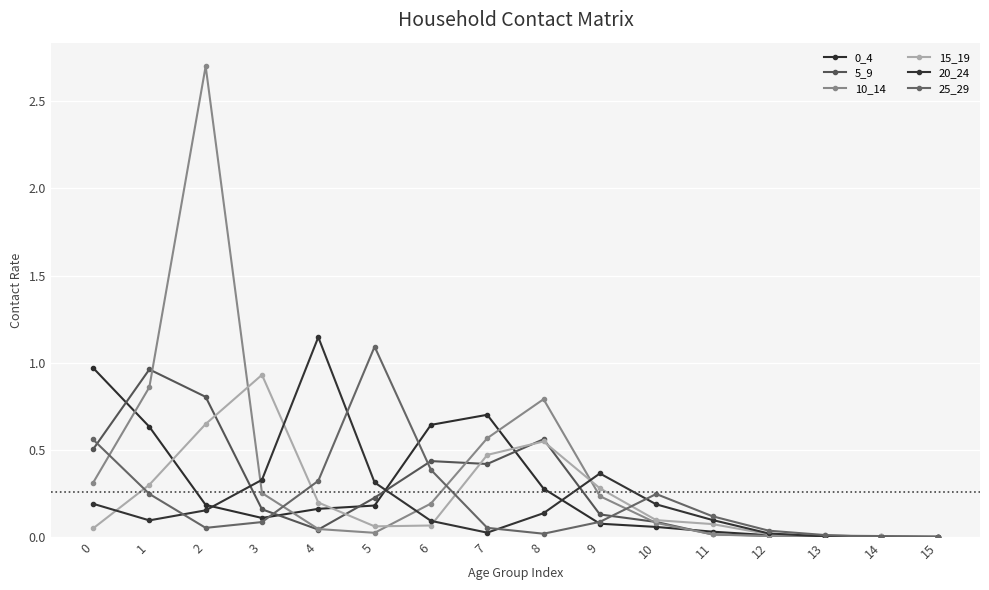

Does the chart have visible grid lines?

Yes